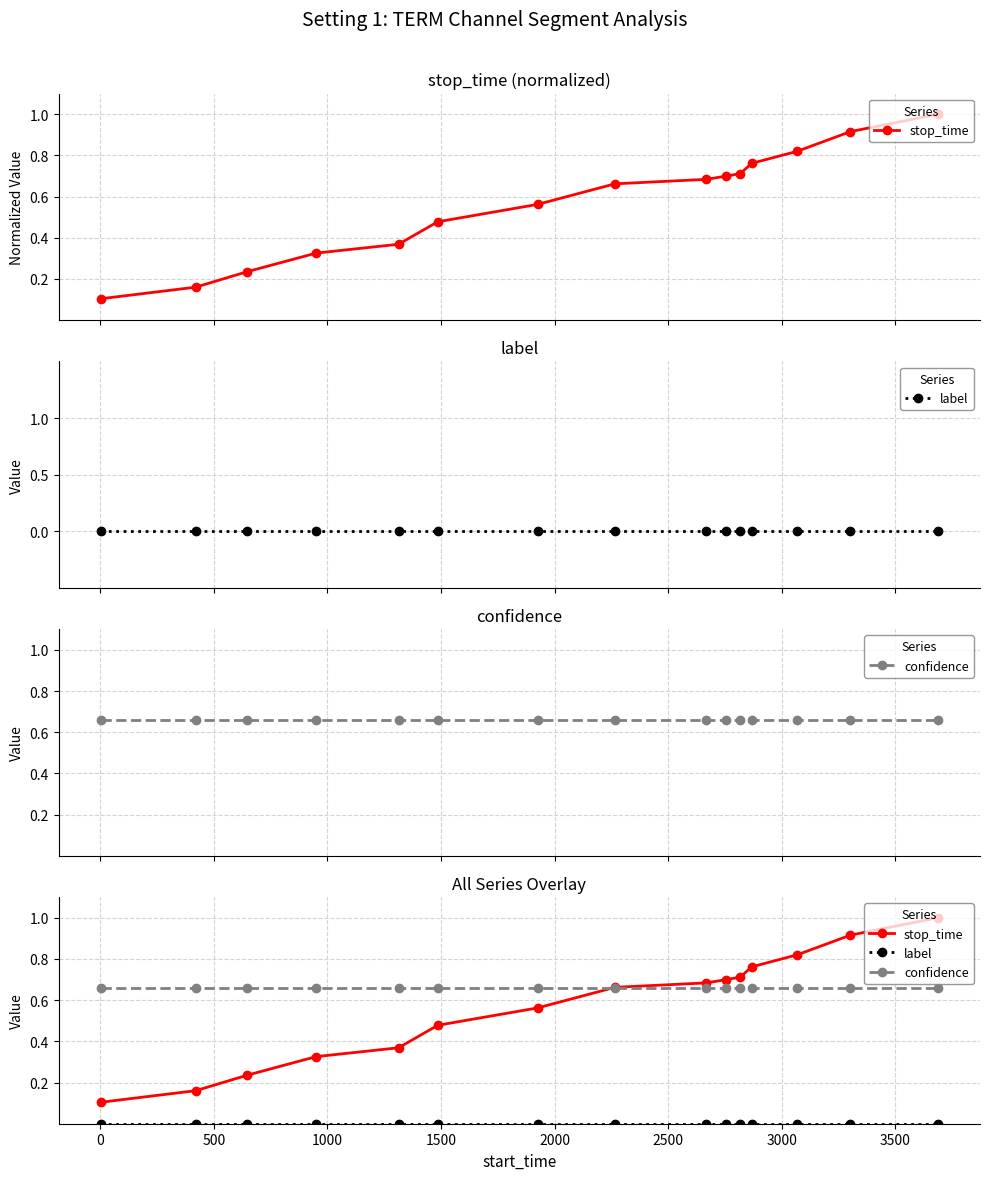

How many categories are shown in the chart?

15